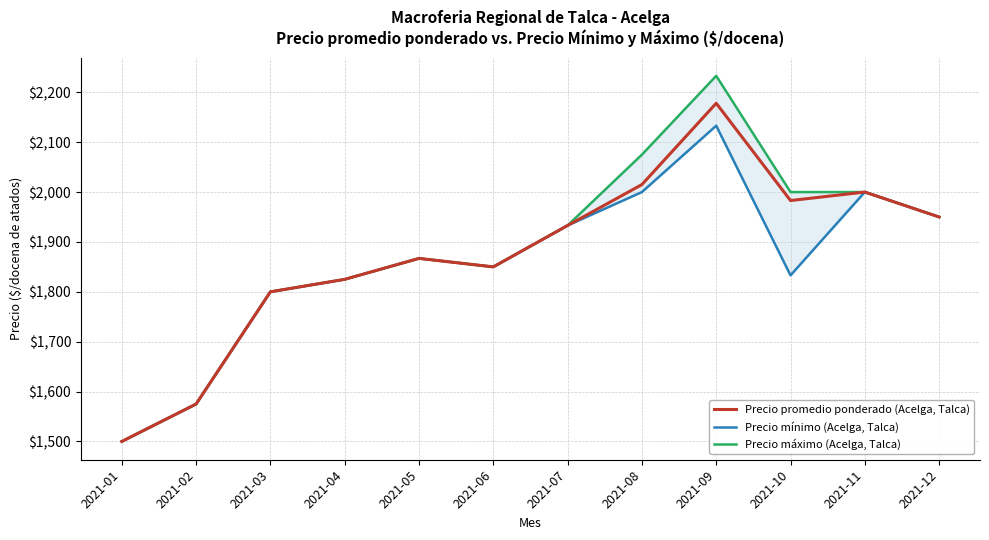

At which label does Precio promedio ponderado (Acelga, Talca) reach its minimum?

2021-01